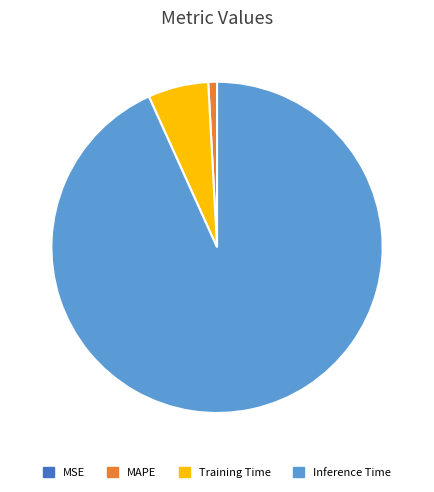

Between Training Time and MAPE, which is larger?

Training Time